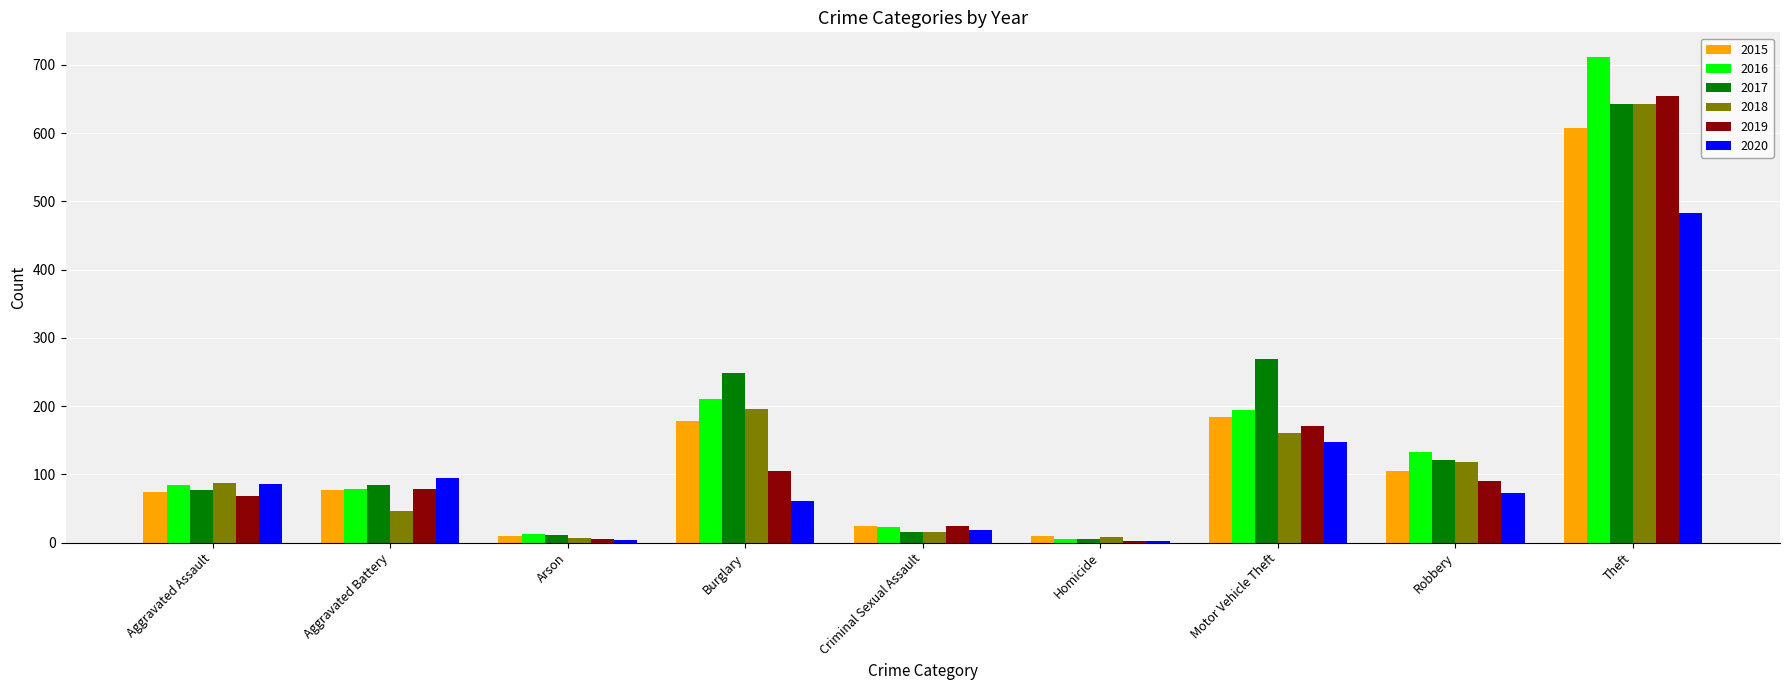

At which label is 2018 closest to 325?

Burglary